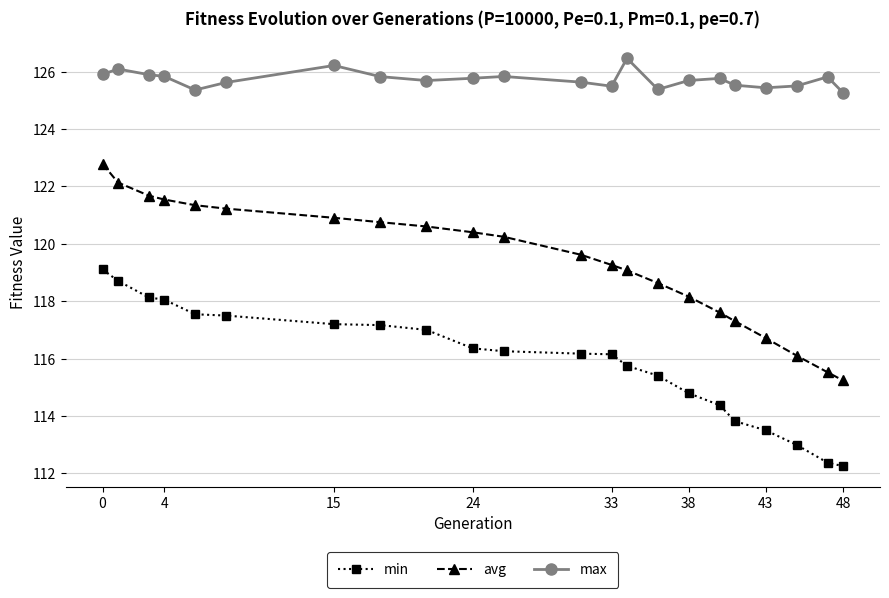

What are all the series names shown in the legend?

min, avg, max